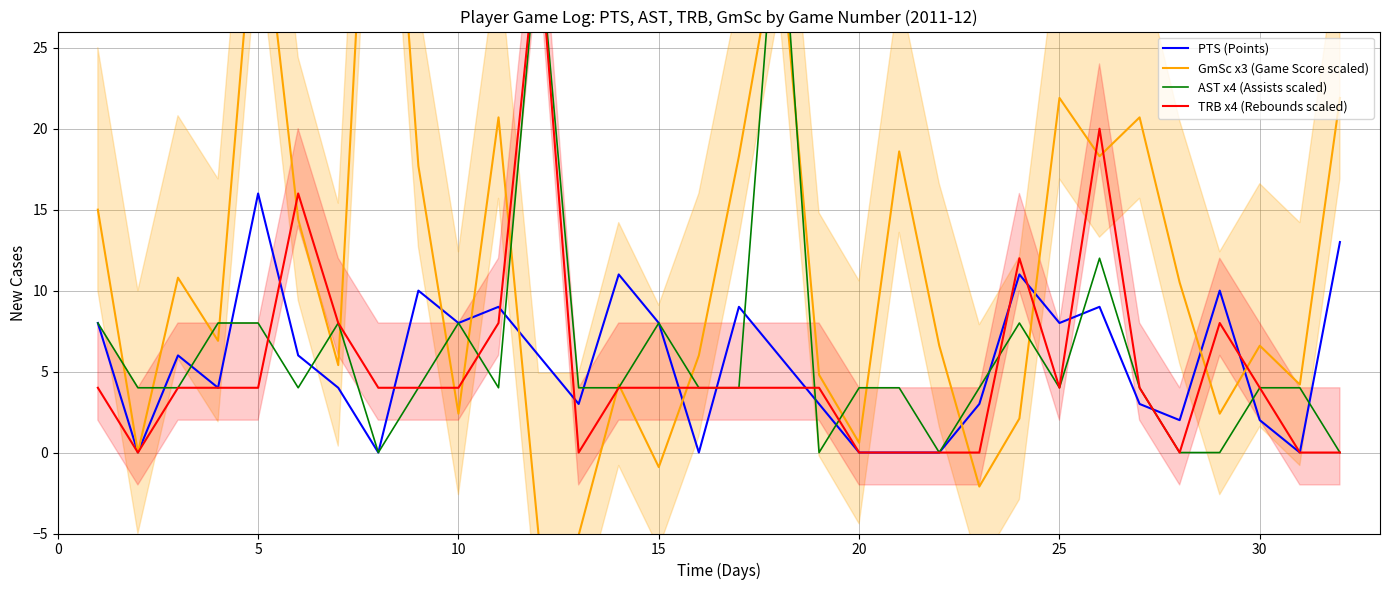

What is the minimum value for GmSc x3 (Game Score scaled)?

-5.1